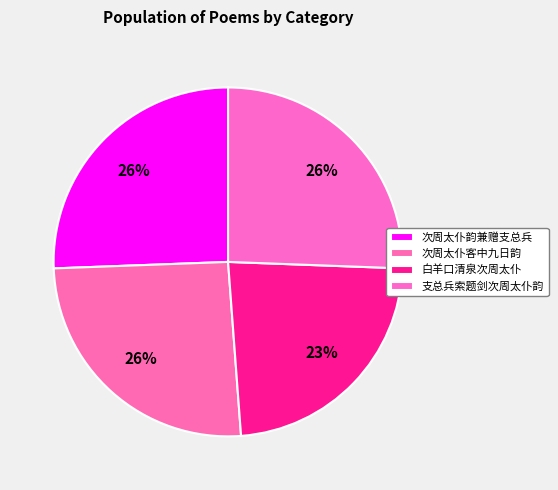

What percentage is the 次周太仆客中九日韵 slice, to the nearest percent?

26%